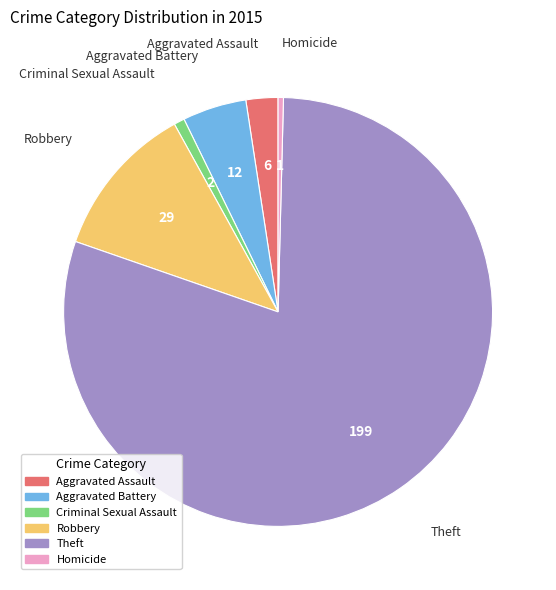

Combined, do Aggravated Battery and Theft account for over 50%?

Yes